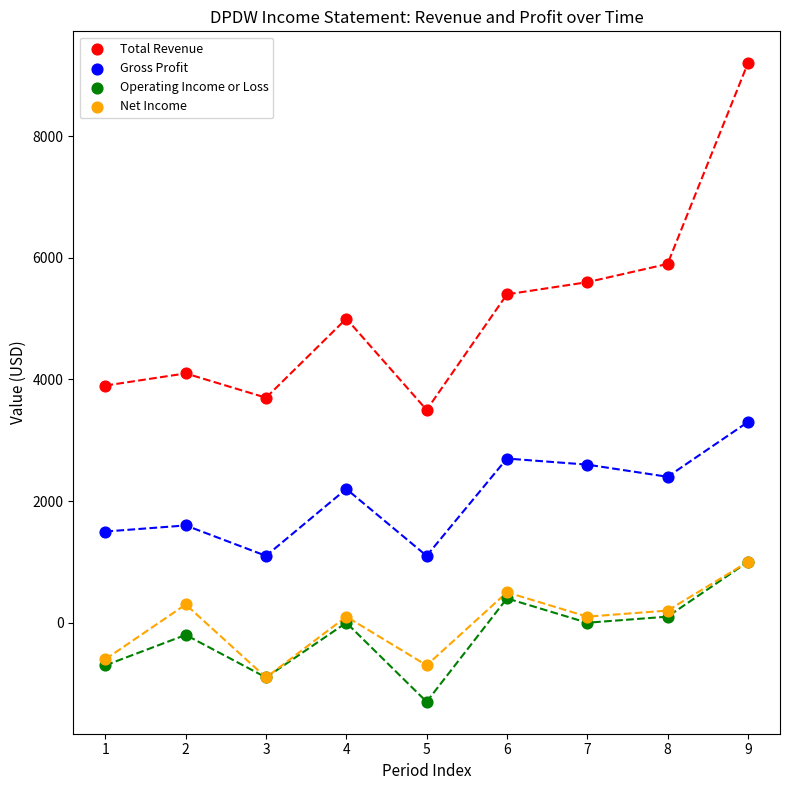

In the Total Revenue series, what Y value is closest to 6350?

5900